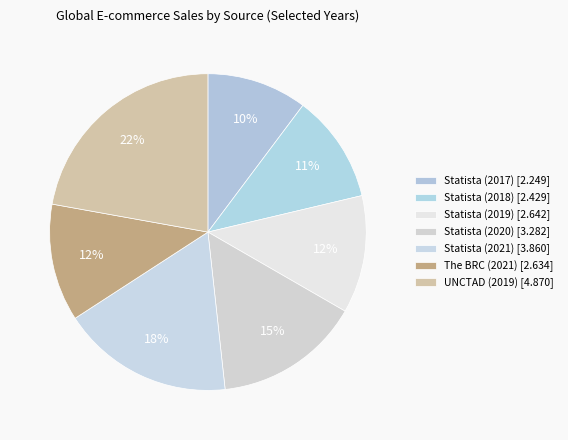

Which slice is the smallest?

Statista (2017)